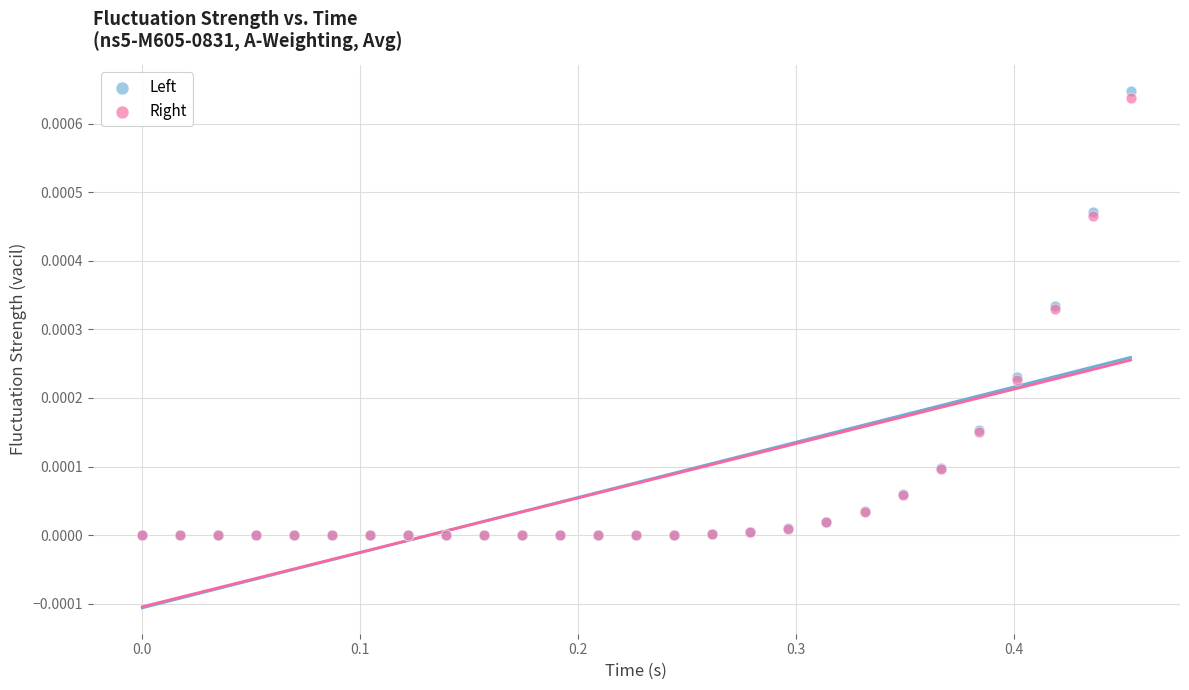

Which series has the largest Y range (max minus min)?

Left